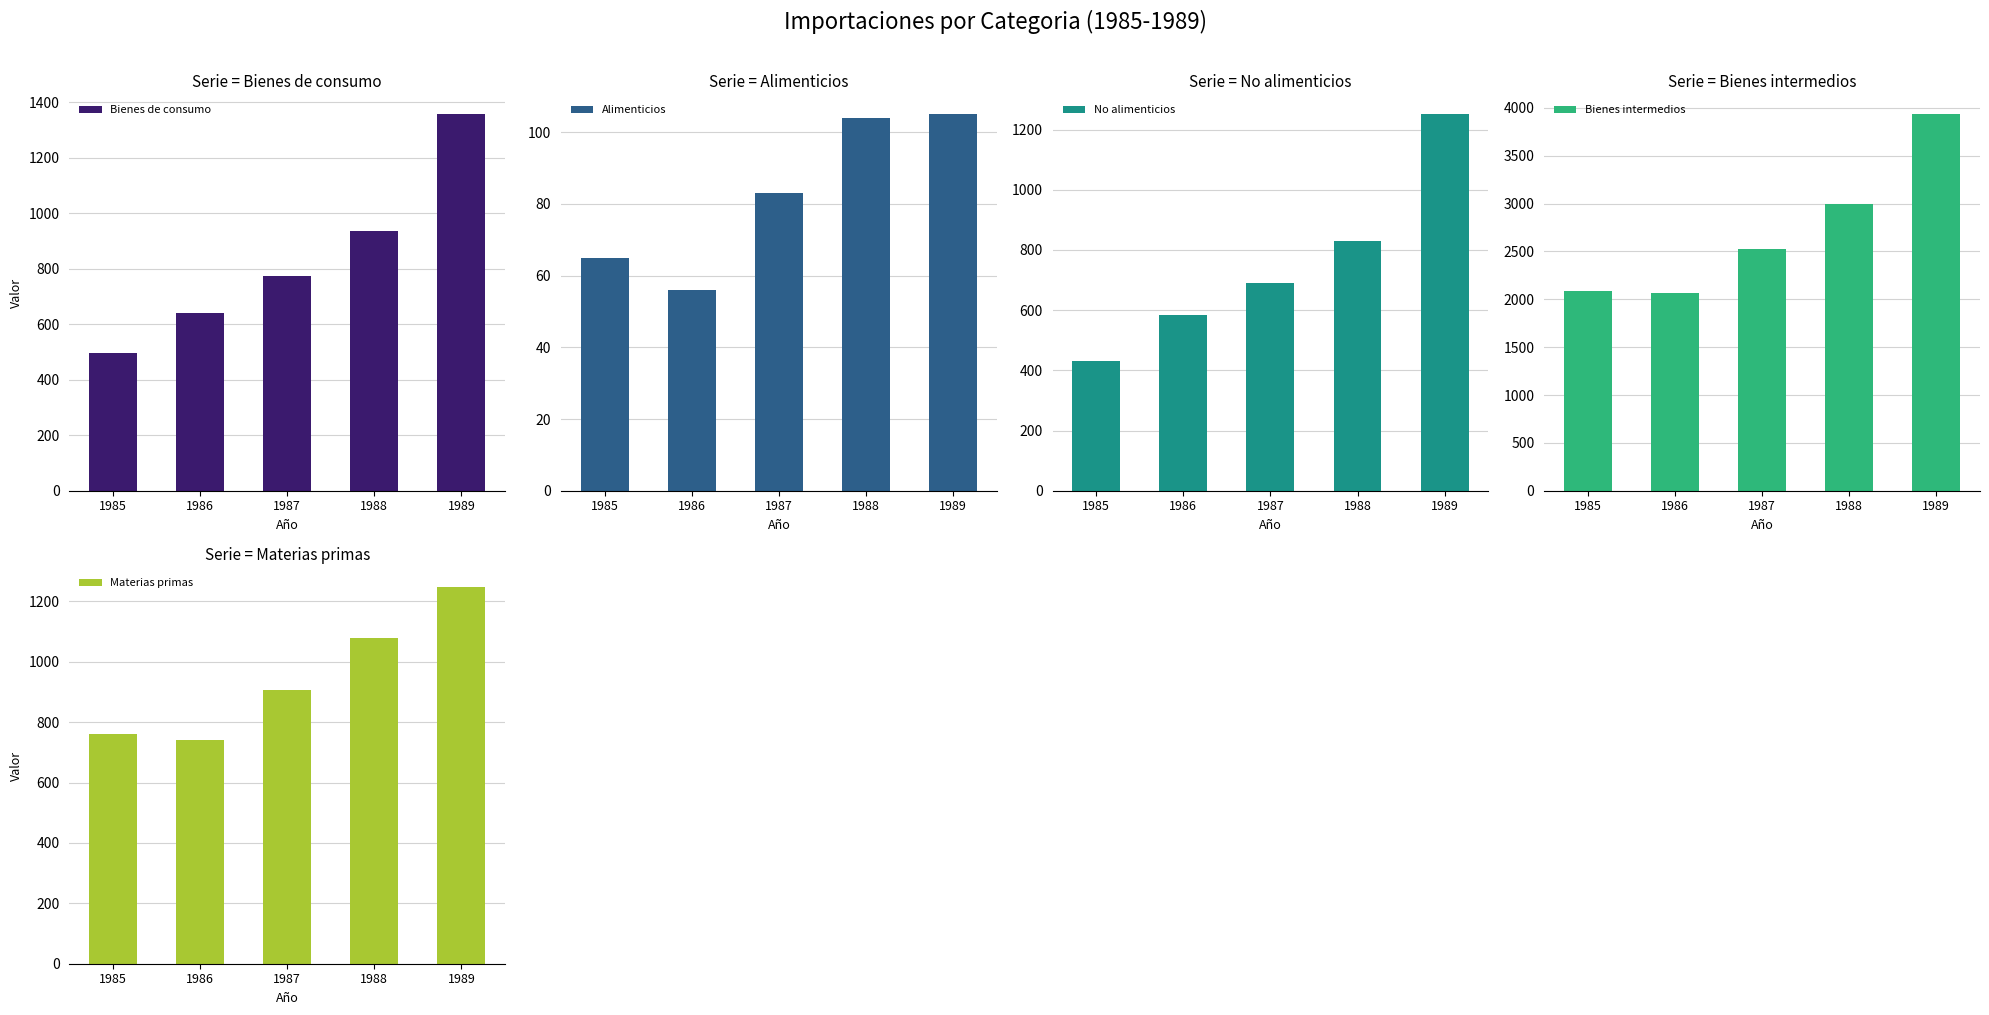

The Bienes intermedios series shows 3973 at 1987. True or false?

False